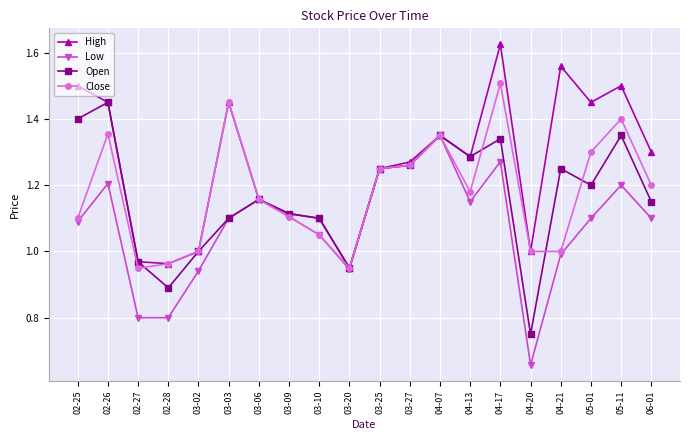

Rank the series by their maximum value, from highest to lowest.

High, Close, Open, Low